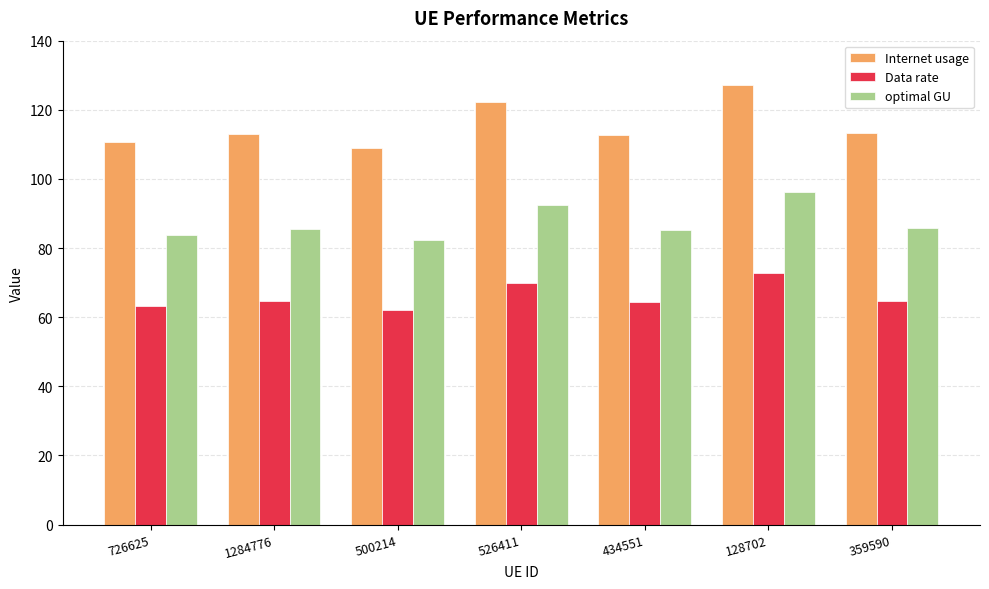

Count the number of categories in the chart.

7